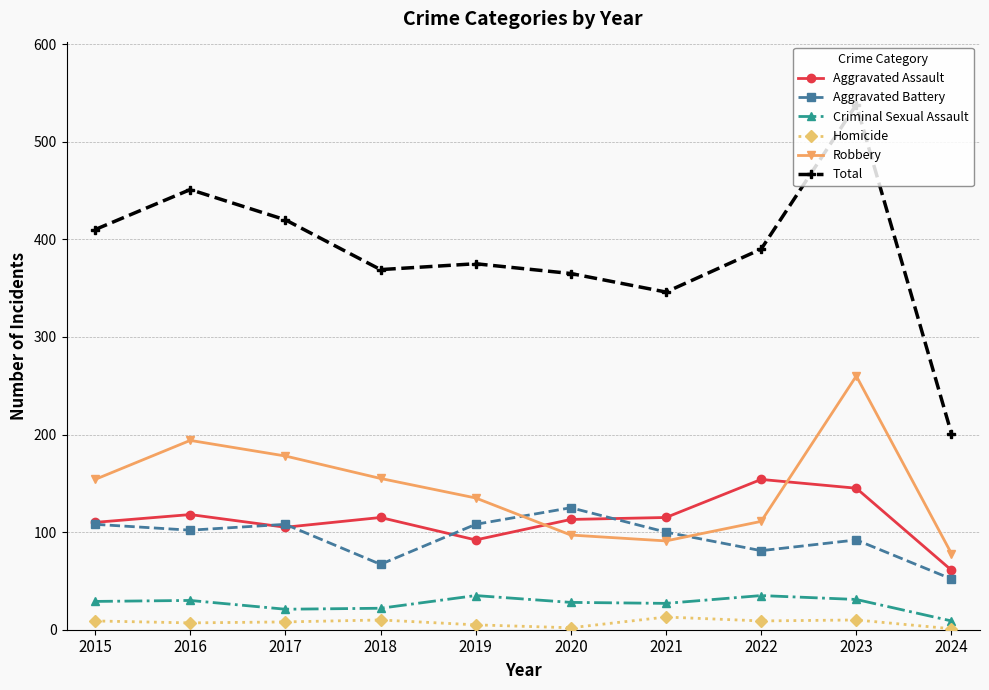

In Criminal Sexual Assault, how many points are lower than both neighbors (excluding endpoints)?

2